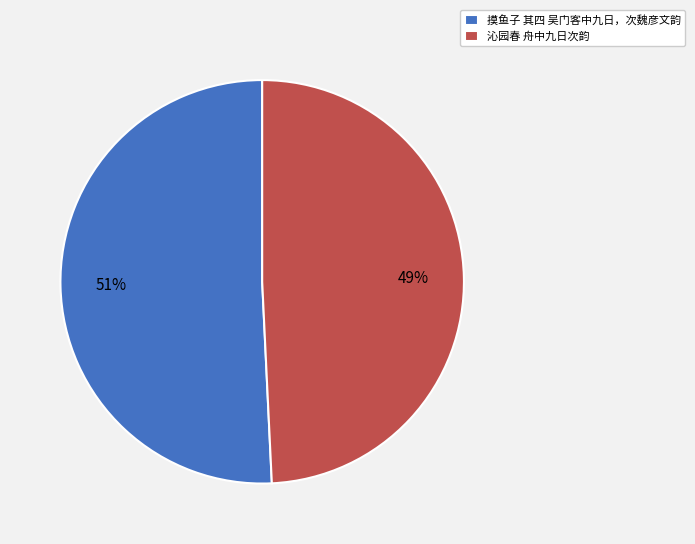

Which slice represents more than half of the pie?

摸鱼子 其四 吴门客中九日，次魏彦文韵